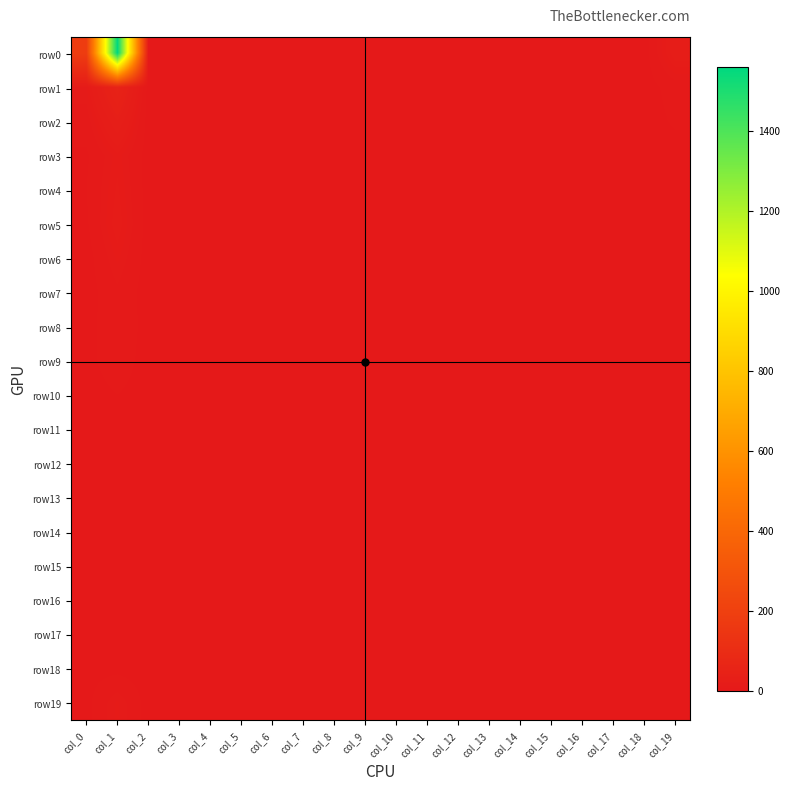

Which series has the largest total across all categories?

row0